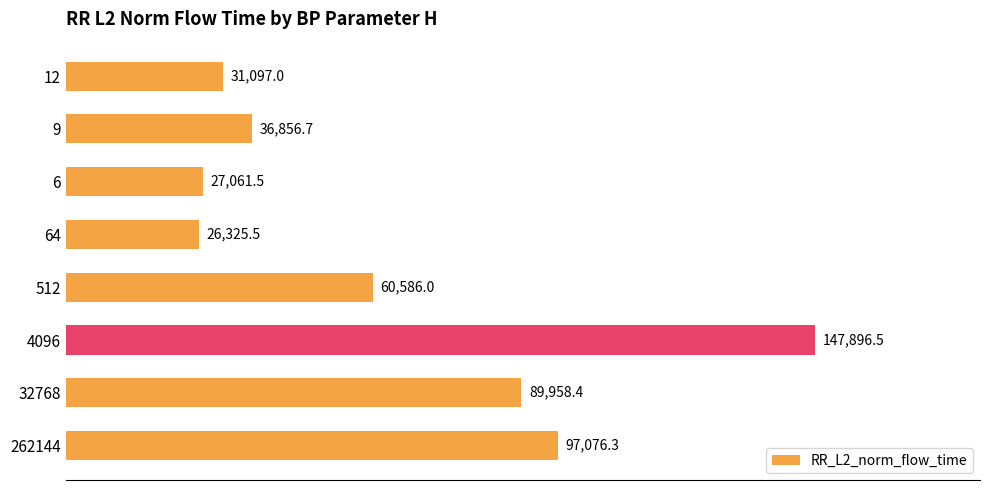

What is the difference between the maximum and second lowest values?

120834.9